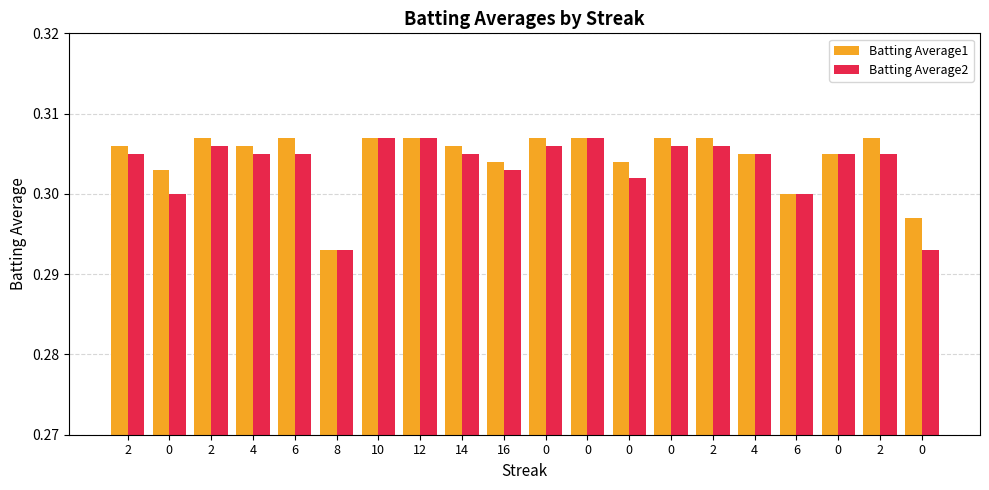

Reading left to right, transcribe all the data shown in this chart.

Batting Average1: 2=0.3	0=0.3	2=0.3	4=0.3	6=0.3	8=0.3	10=0.3	12=0.3	14=0.3	16=0.3	0=0.3	0=0.3	0=0.3	0=0.3	2=0.3	4=0.3	6=0.3	0=0.3	2=0.3	0=0.3
Batting Average2: 2=0.3	0=0.3	2=0.3	4=0.3	6=0.3	8=0.3	10=0.3	12=0.3	14=0.3	16=0.3	0=0.3	0=0.3	0=0.3	0=0.3	2=0.3	4=0.3	6=0.3	0=0.3	2=0.3	0=0.3